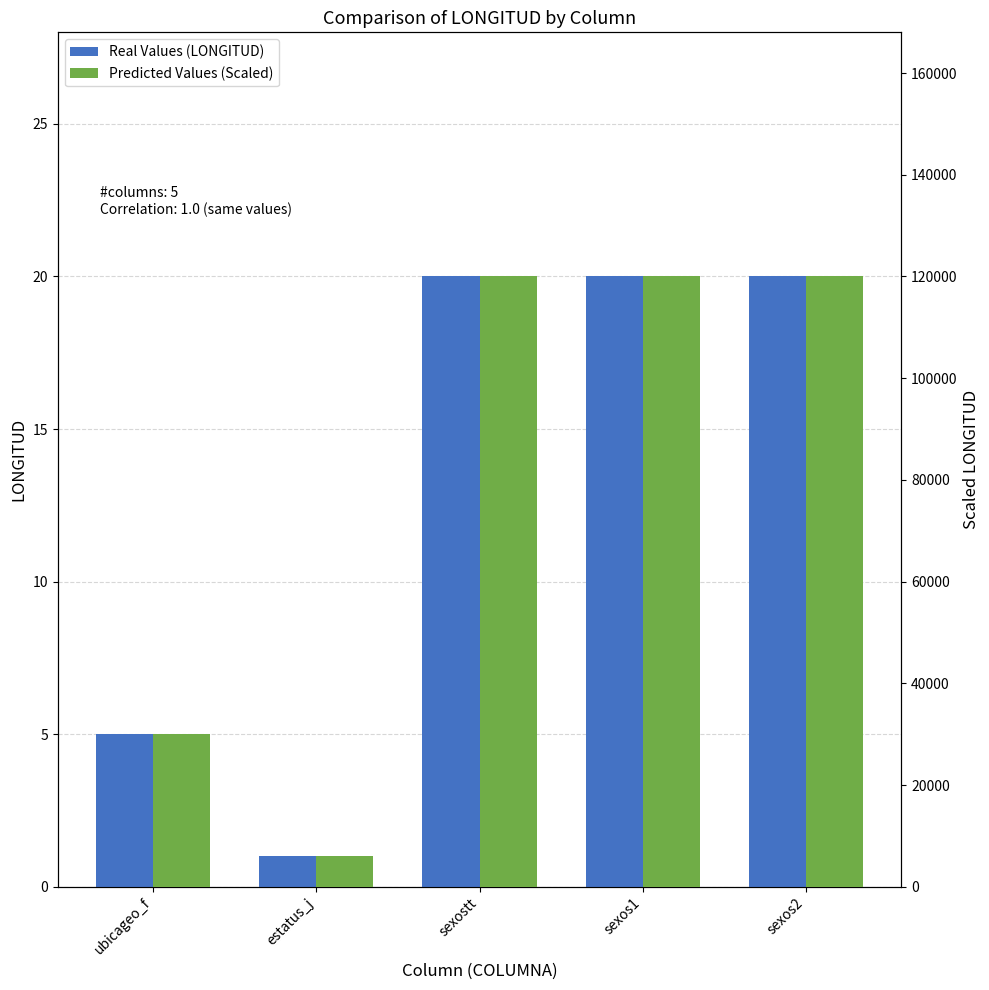

How many groups of bars are there?

5